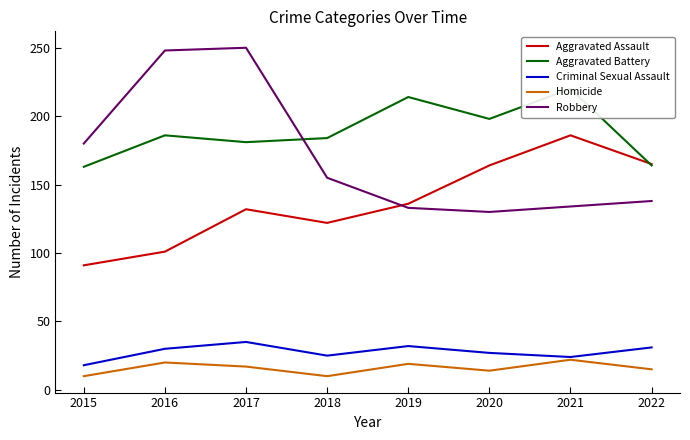

Is it true that Aggravated Battery equals 55 at 2020?

False